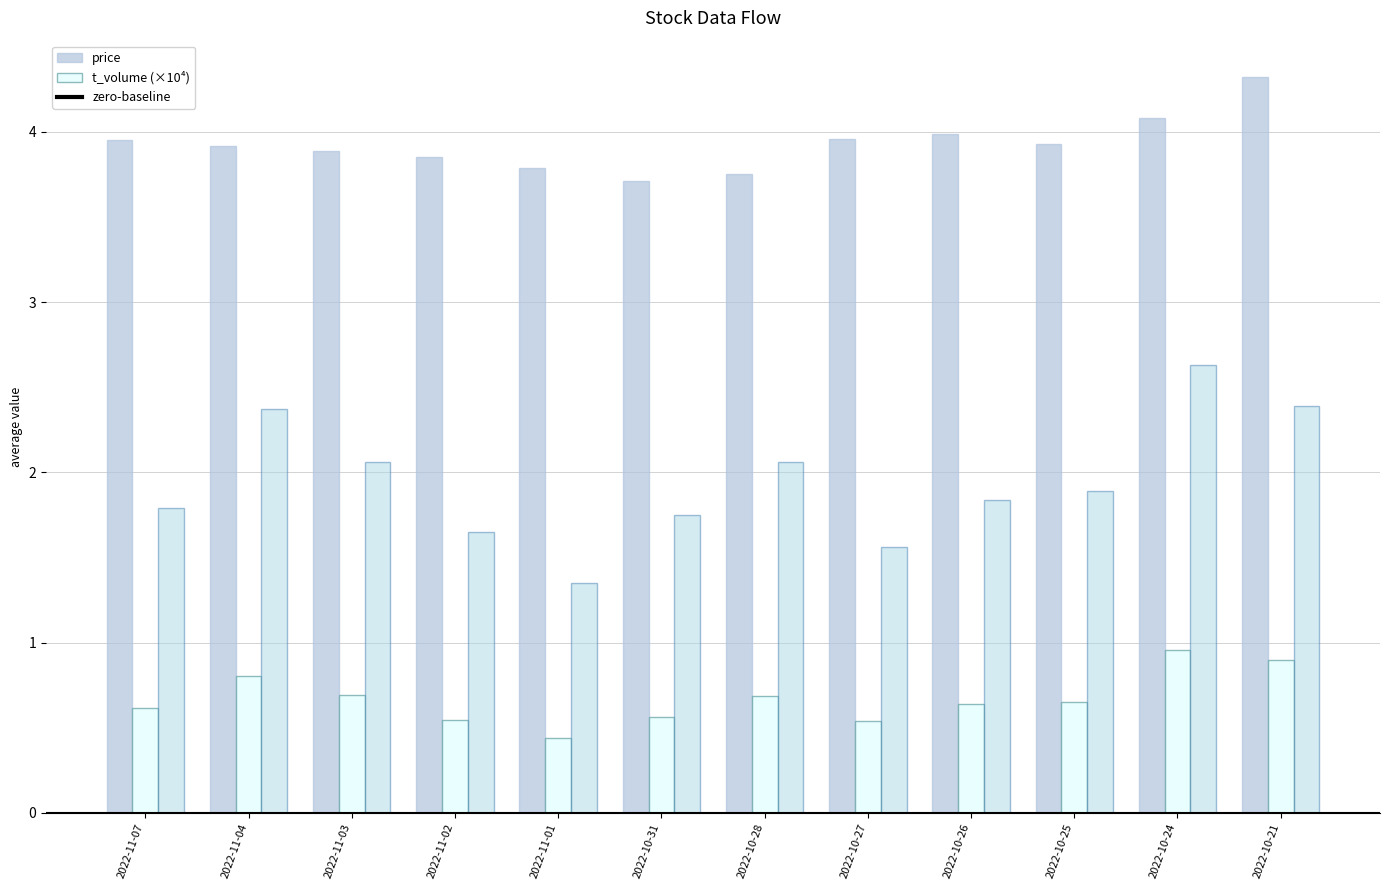

Is it true that t_change equals 1.6 at 2022-11-02?

True